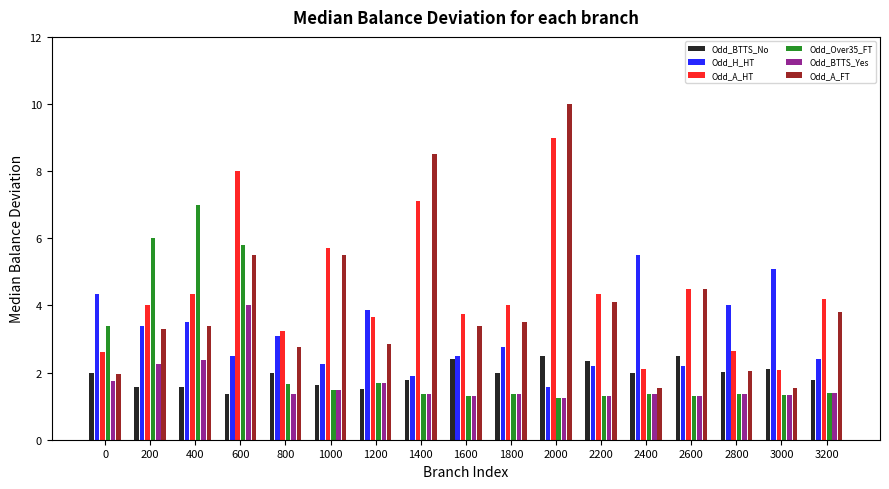

True or false: Odd_A_FT has a value of 7.3 at 1000.

False